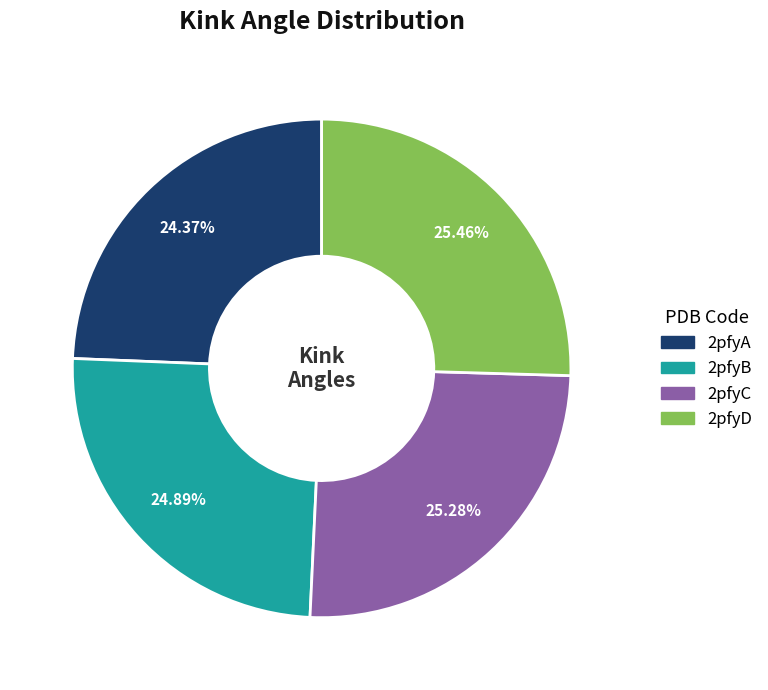

Which has a higher value, 2pfyA or 2pfyD?

2pfyD